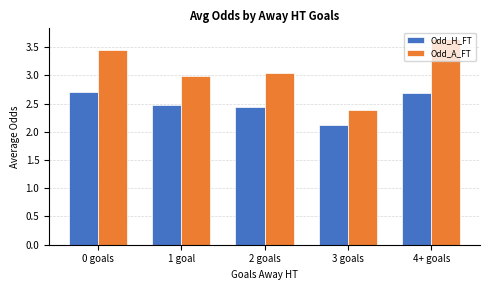

The value of Odd_H_FT at 2 goals is 2.4. True or false?

True